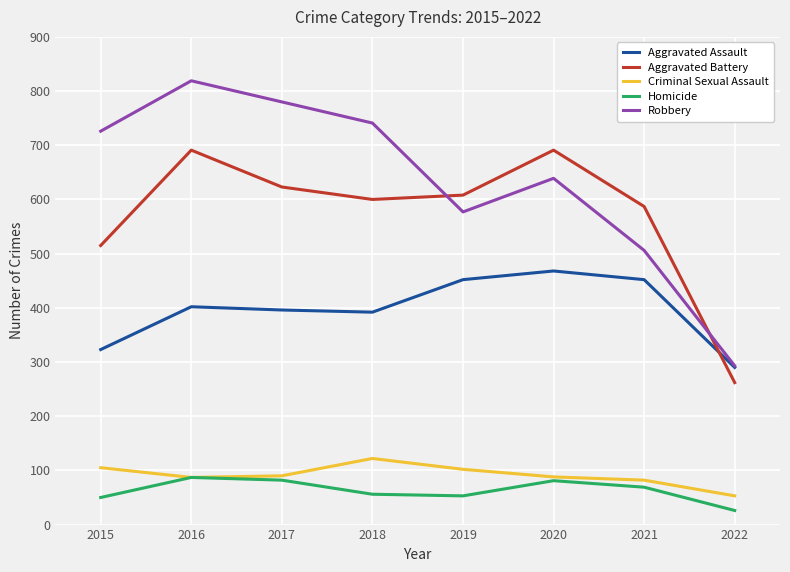

At how many categories does at least one series exceed 446?

7